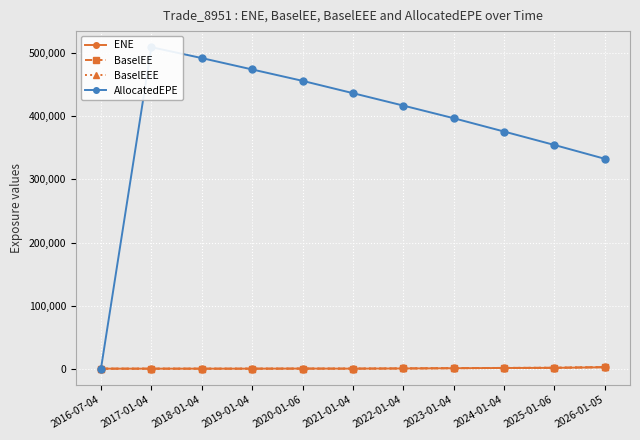

At how many categories does at least one series exceed 296140?

10